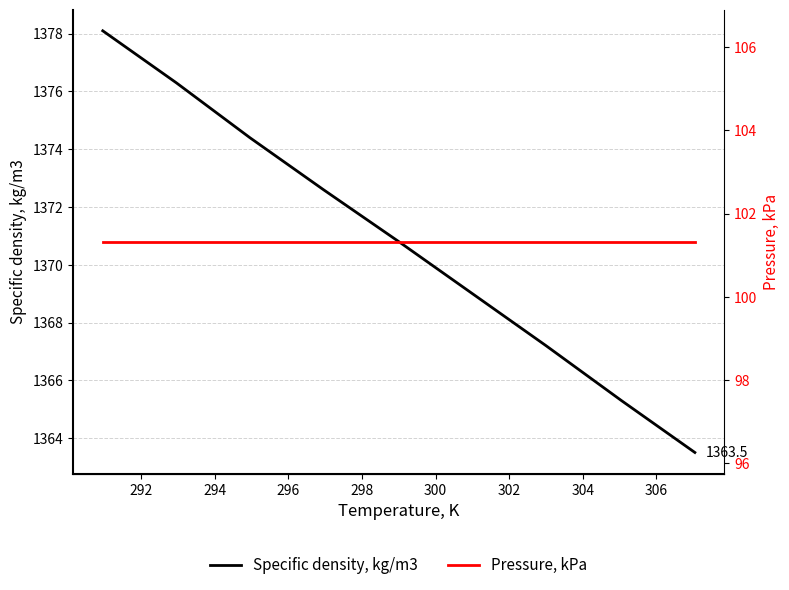

What is the highest value of the Specific density, kg/m3 series?

1378.1